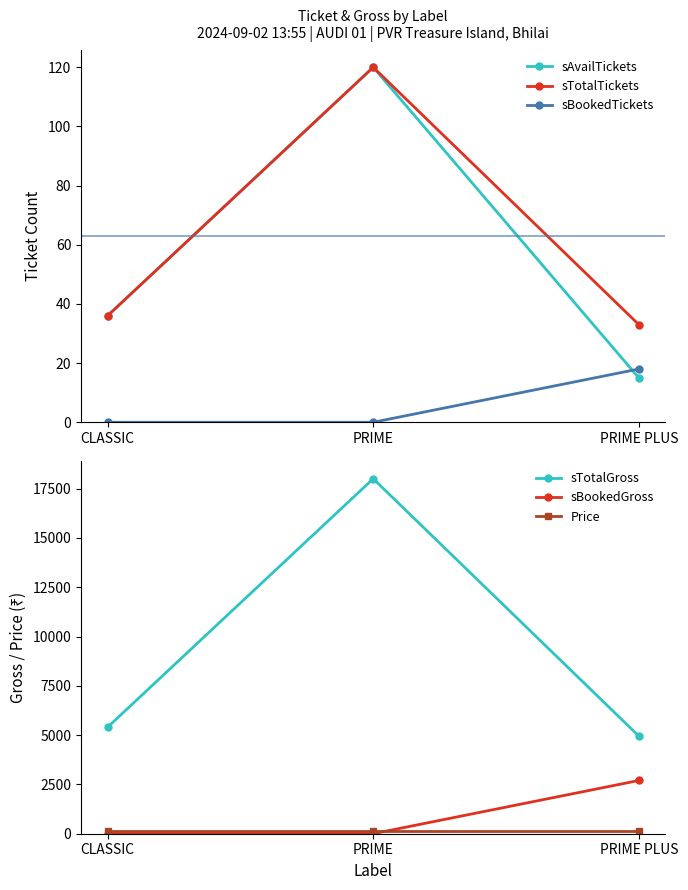

What is the label of the 2nd point from the right?

PRIME